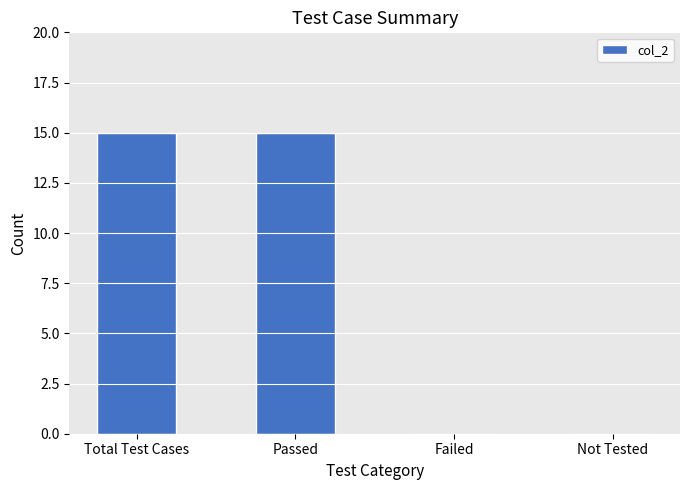

What is the sum of all values?

30